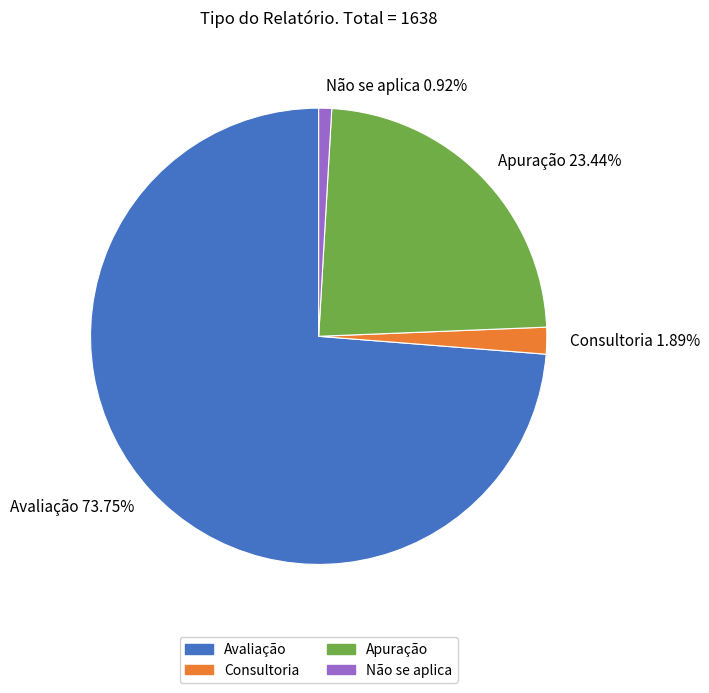

The Não se aplica slice represents 11% of the pie. True or false?

False